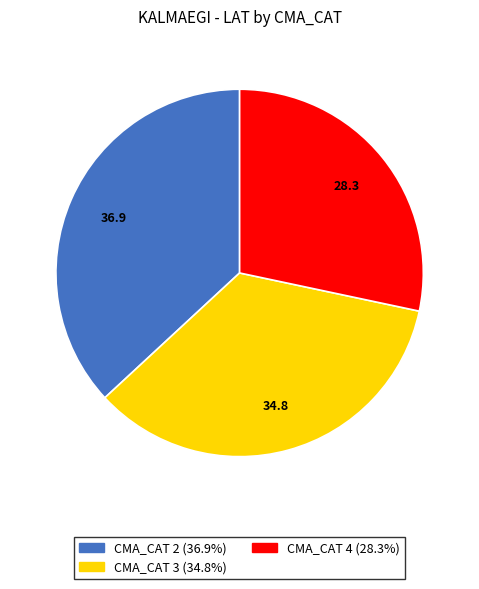

Is there any slice that represents more than half of the pie?

No